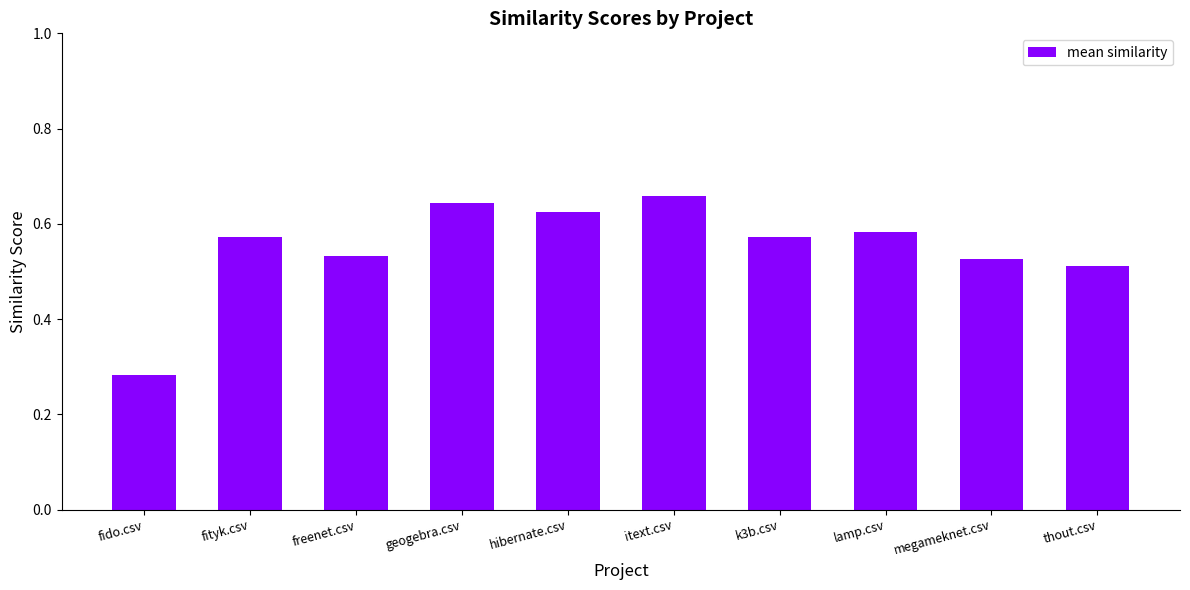

The value at hibernate.csv is 0.3. True or false?

False